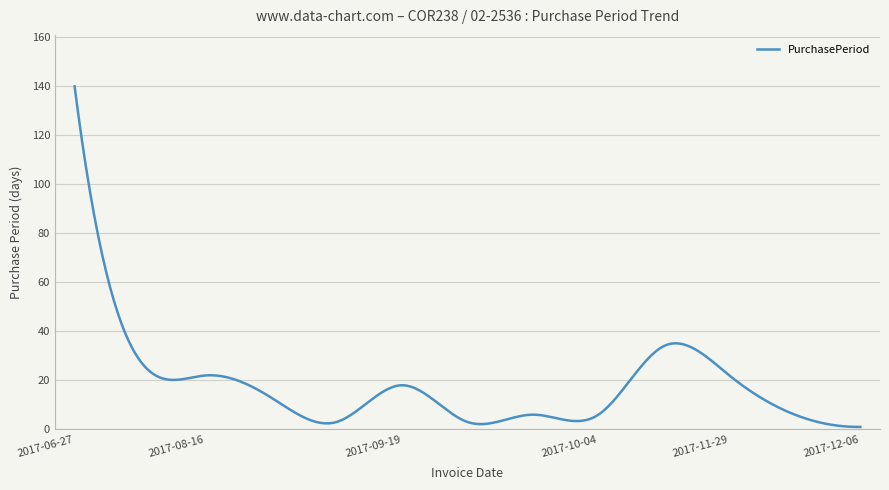

What is the maximum value shown in the chart?

140.0